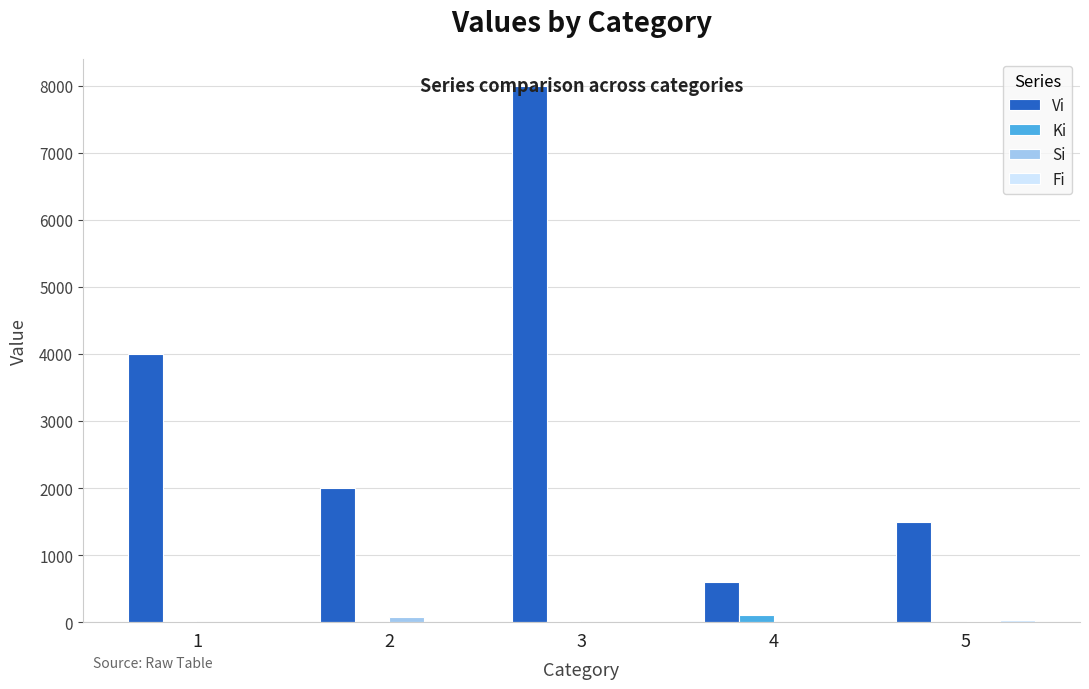

Are the bars horizontal?

No